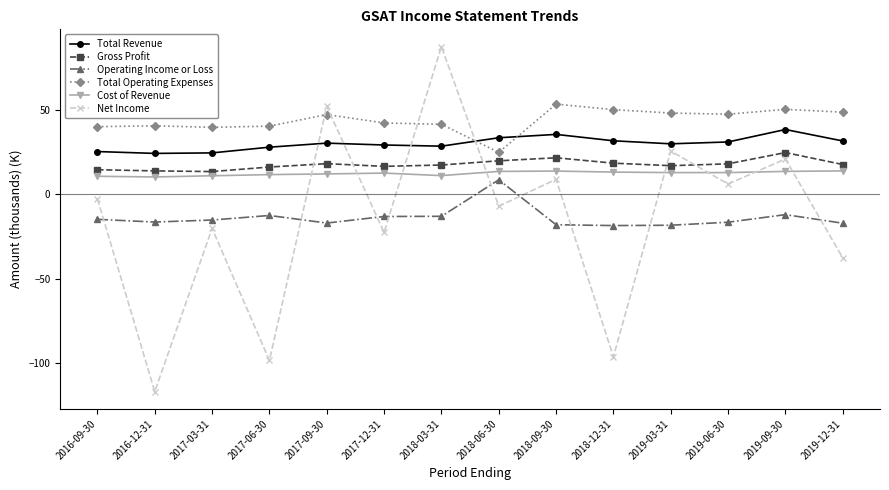

True or false: Total Operating Expenses and Net Income intersect in this chart.

True